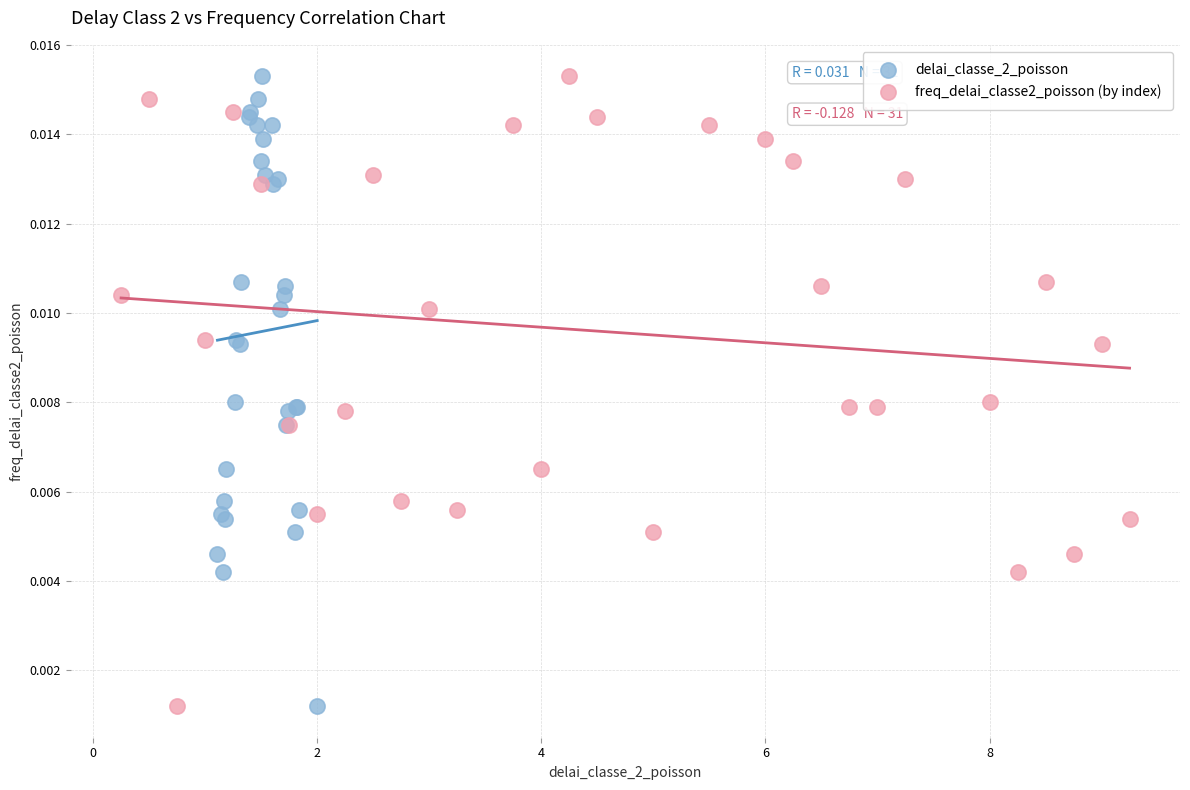

What are all the series names shown in the legend?

delai_classe_2_poisson, freq_delai_classe2_poisson (by index)